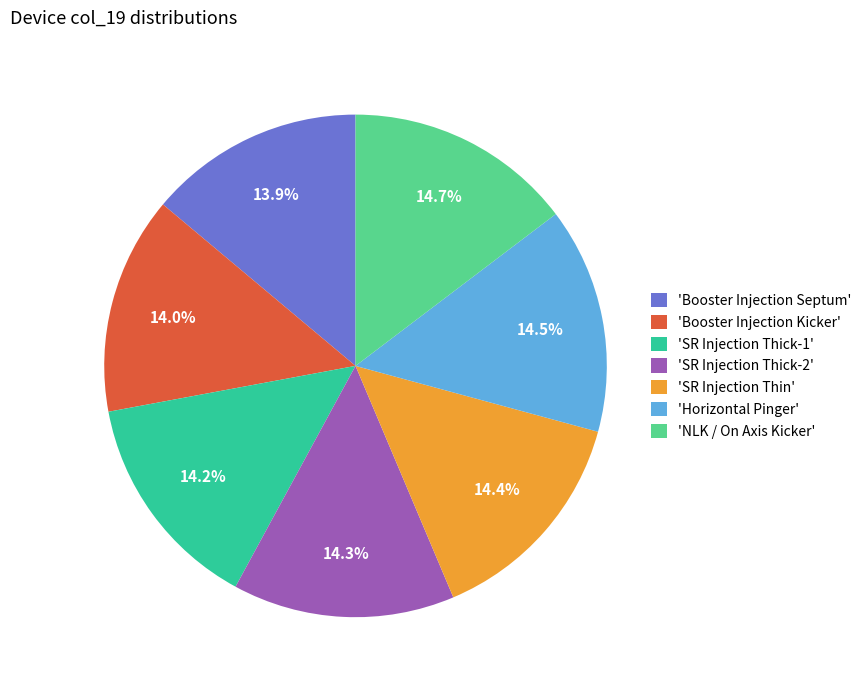

To the nearest percent, what is the difference between the largest and smallest slice percentages?

1%